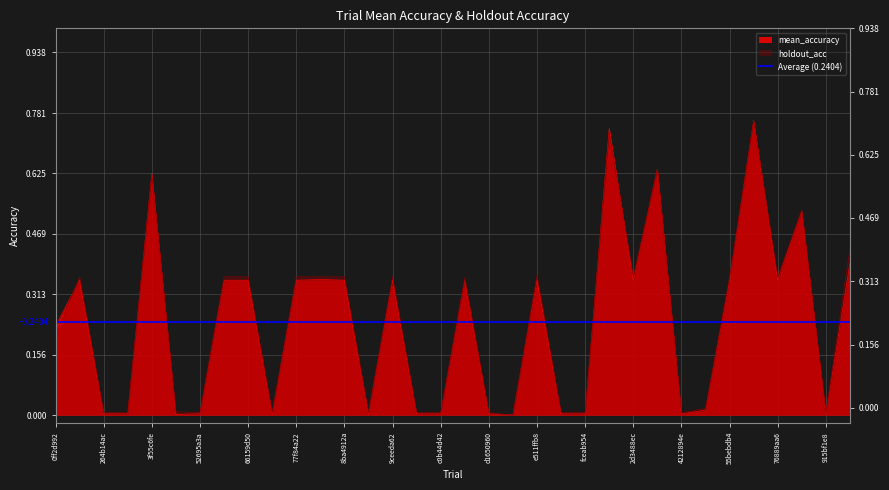

Which category has the lowest value across all series?

db879ee4